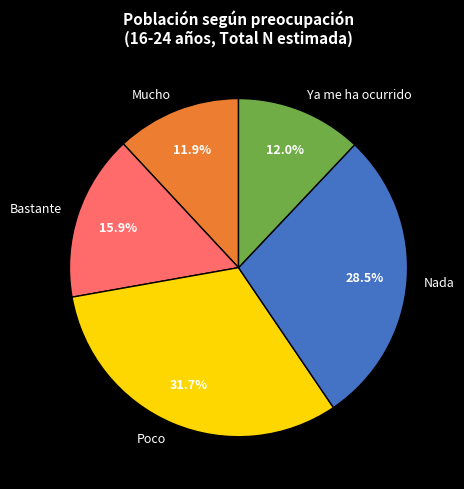

To the nearest percent, what percentage of the pie is Bastante?

16%